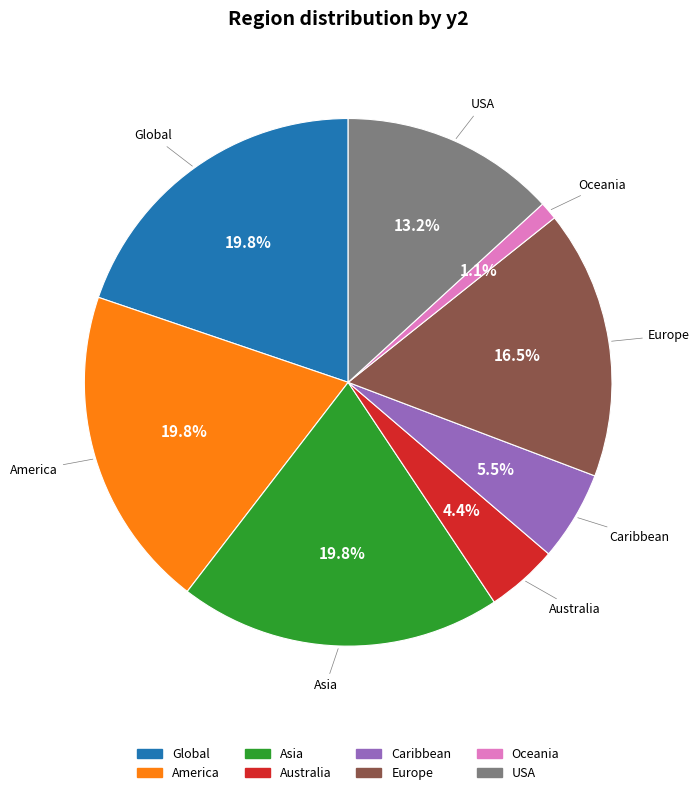

Count the number of slices in the pie.

8